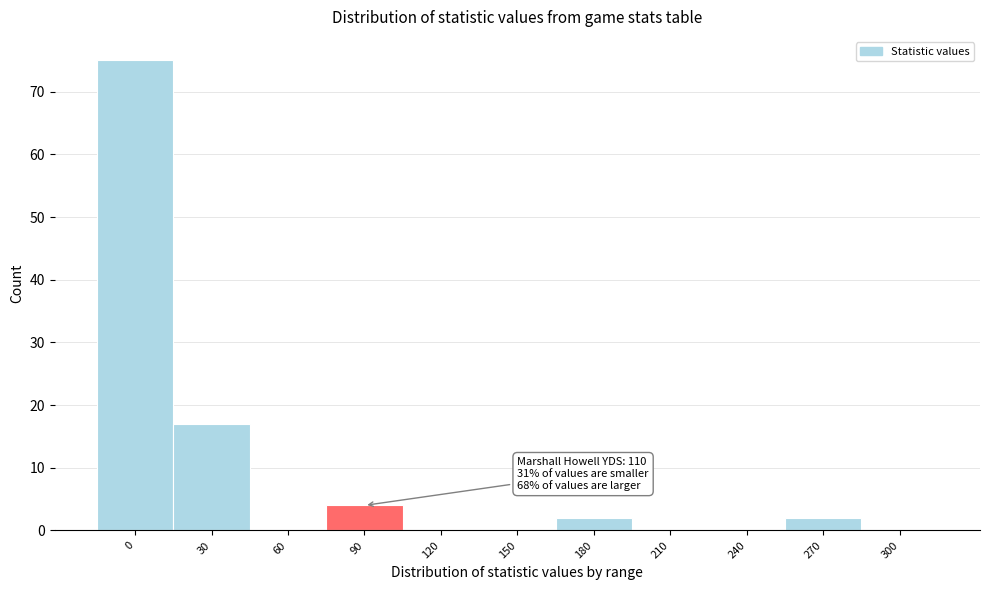

Reading left to right, transcribe all the data shown in this chart.

0=75	30=17	60=0	90=4	120=0	150=0	180=2	210=0	240=0	270=2	300=0